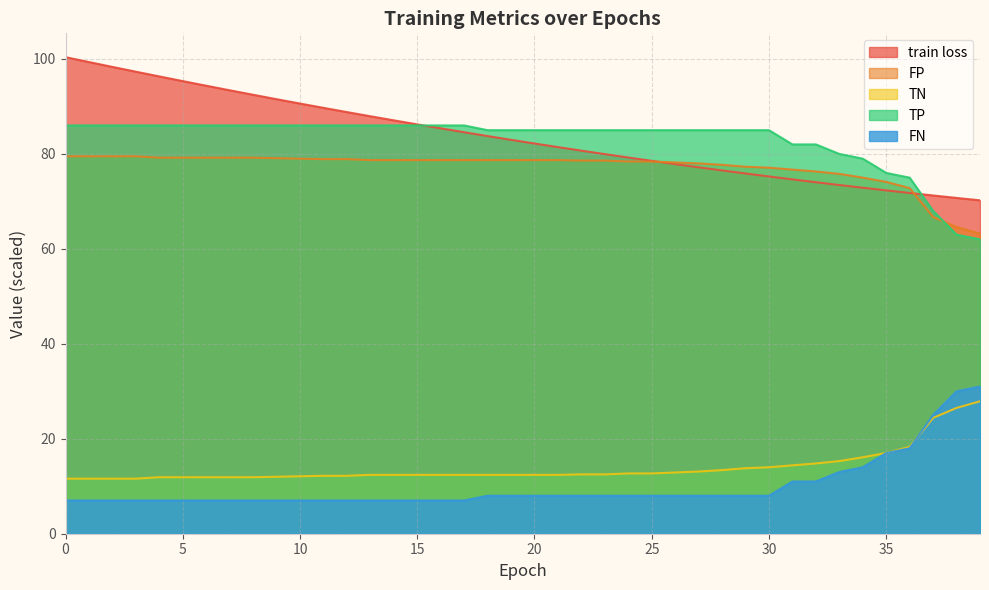

Which series has the widest spread of values?

train loss